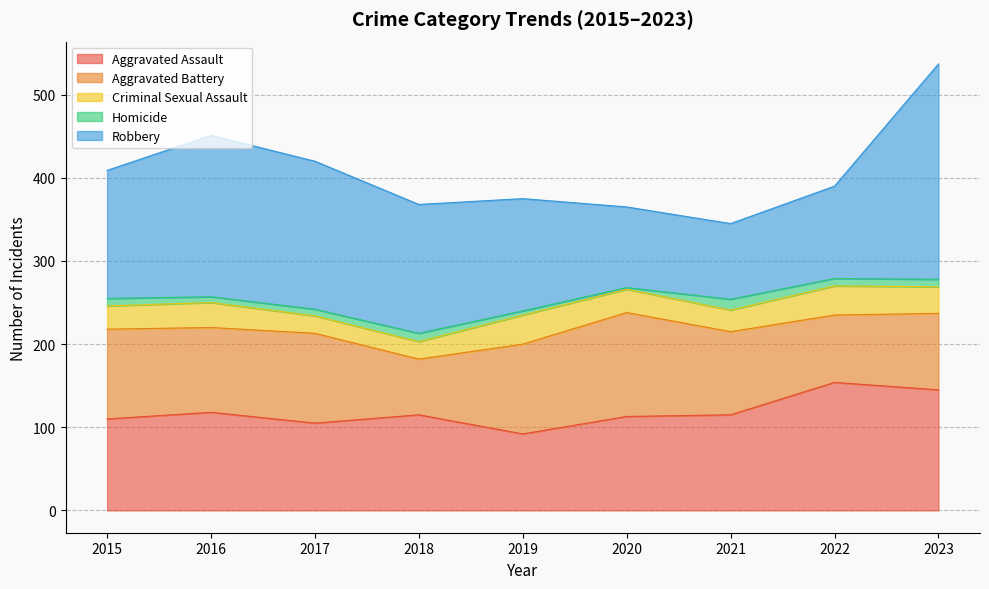

True or false: Criminal Sexual Assault has more than 1 points higher than both neighbors.

True